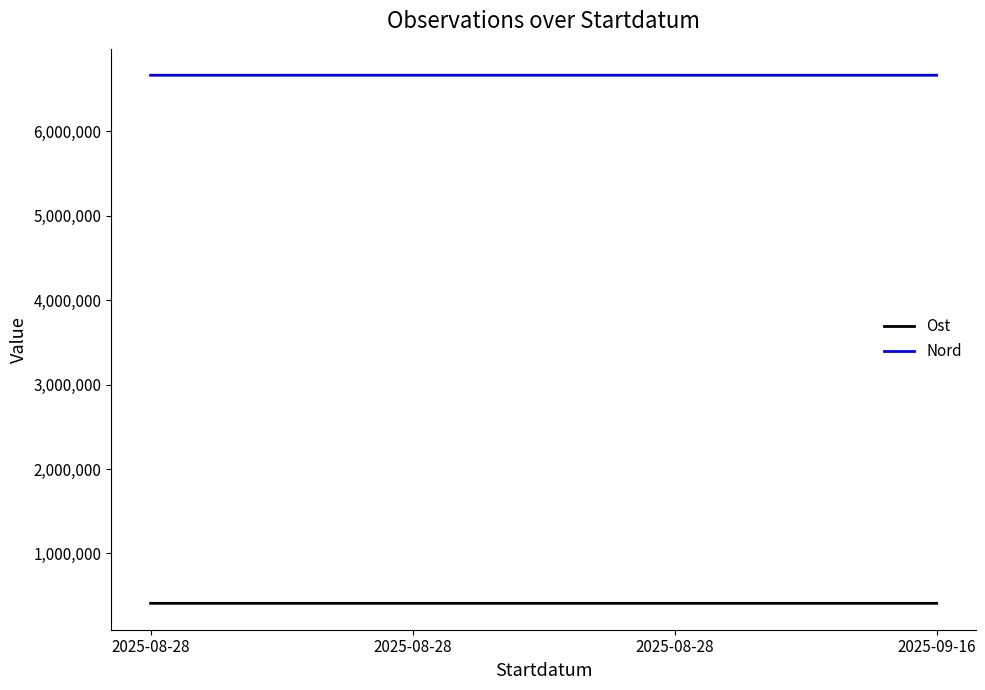

Which series has the largest range (max minus min)?

Ost